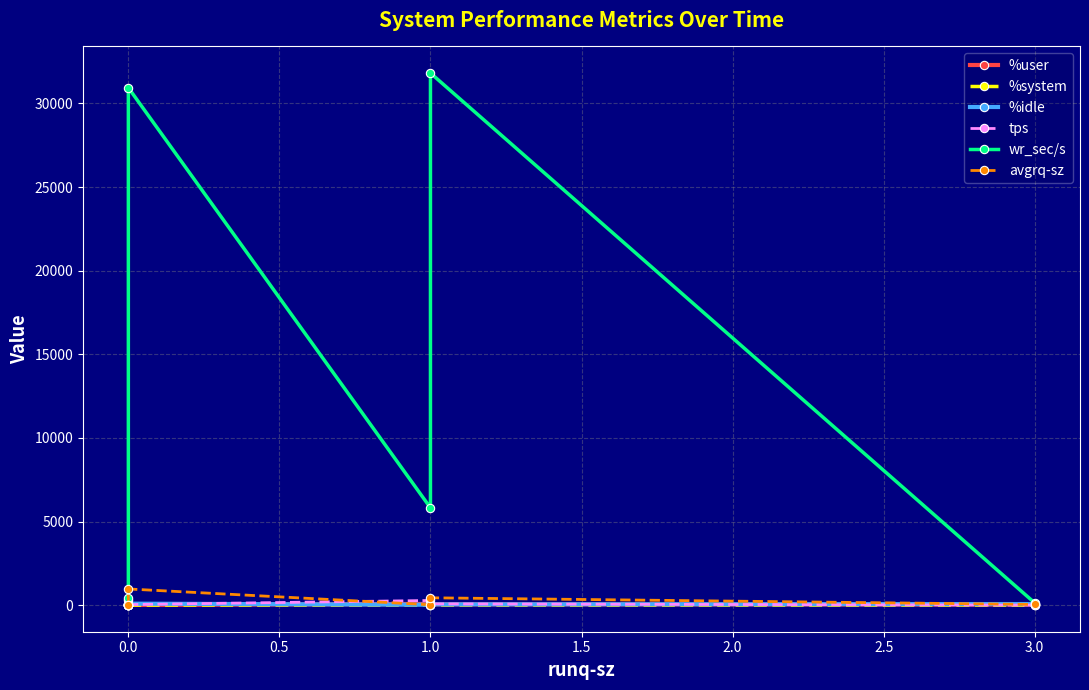

At how many categories does at least one series exceed 15081?

2